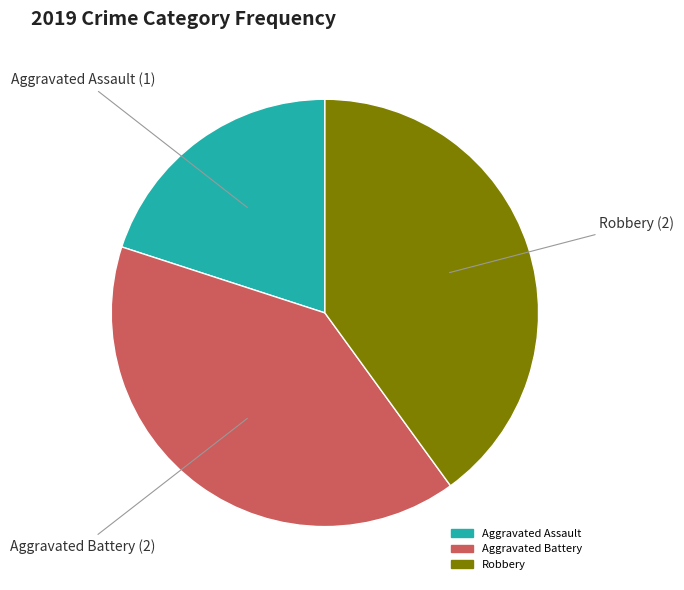

Is there a majority slice in this chart?

No